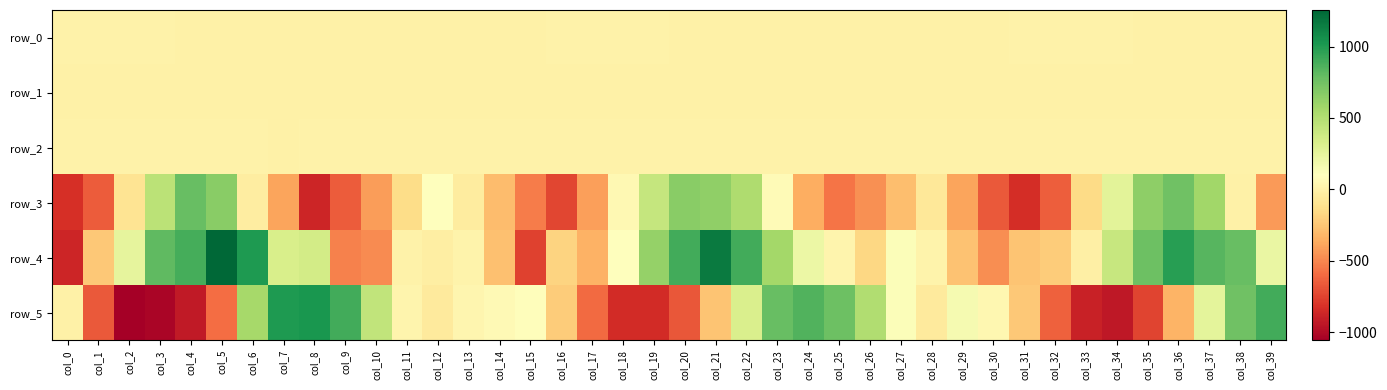

What is the average value of the row_5 series?

-49.3